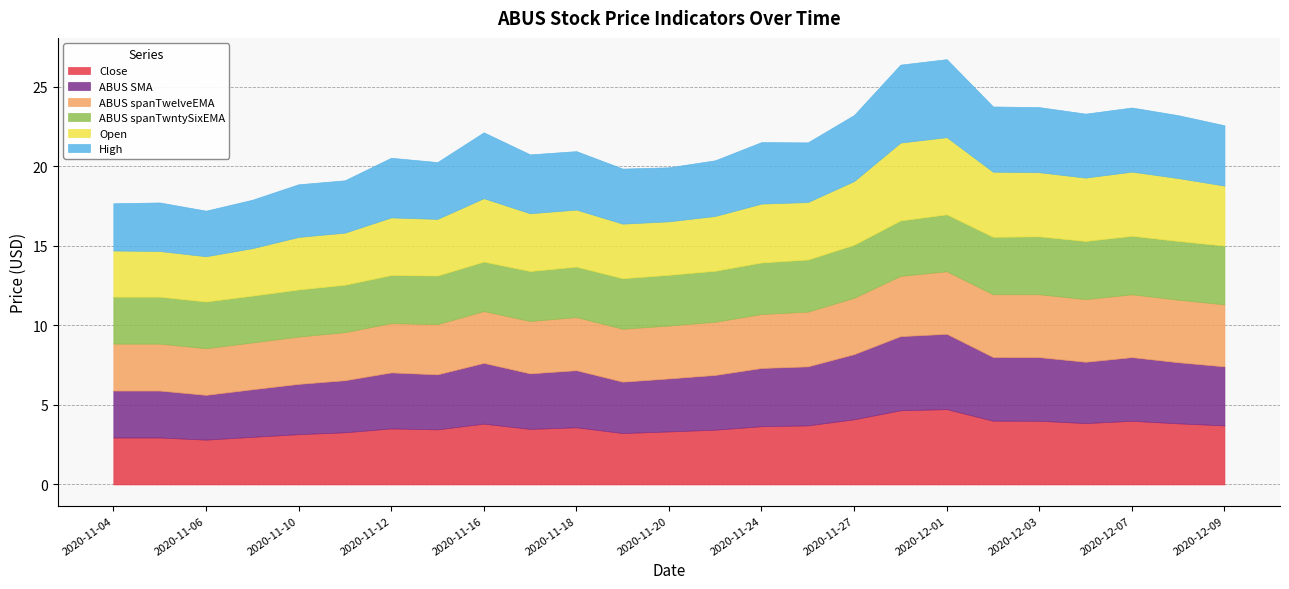

Reading left to right, what are all the values shown in this chart?

Close: 0=3.0	1=3.0	2=2.8	3=3.0	4=3.2	5=3.3	6=3.5	7=3.5	8=3.8	9=3.5	10=3.6	11=3.2	12=3.3	13=3.4	14=3.7	15=3.7	16=4.1	17=4.7	18=4.7	19=4.0	20=4.0	21=3.9	22=4.0	23=3.8	24=3.7
ABUS SMA: 0=3.0	1=3.0	2=2.8	3=3.0	4=3.2	5=3.3	6=3.5	7=3.5	8=3.8	9=3.5	10=3.6	11=3.2	12=3.3	13=3.4	14=3.7	15=3.7	16=4.1	17=4.7	18=4.7	19=4.0	20=4.0	21=3.9	22=4.0	23=3.8	24=3.7
ABUS spanTwelveEMA: 0=3.0	1=3.0	2=2.9	3=2.9	4=3.0	5=3.0	6=3.1	7=3.2	8=3.3	9=3.3	10=3.3	11=3.3	12=3.3	13=3.3	14=3.4	15=3.4	16=3.5	17=3.8	18=3.9	19=3.9	20=4.0	21=3.9	22=3.9	23=3.9	24=3.9
ABUS spanTwntySixEMA: 0=3.0	1=3.0	2=2.9	3=2.9	4=3.0	5=3.0	6=3.0	7=3.1	8=3.1	9=3.1	10=3.2	11=3.2	12=3.2	13=3.2	14=3.2	15=3.3	16=3.3	17=3.5	18=3.6	19=3.6	20=3.6	21=3.7	22=3.7	23=3.7	24=3.7
Open: 0=2.9	1=2.9	2=2.8	3=3.0	4=3.3	5=3.3	6=3.6	7=3.6	8=4.0	9=3.6	10=3.6	11=3.4	12=3.4	13=3.4	14=3.7	15=3.6	16=4.0	17=4.9	18=4.8	19=4.1	20=4.0	21=4.0	22=4.0	23=4.0	24=3.8
High: 0=3.0	1=3.0	2=2.9	3=3.0	4=3.3	5=3.3	6=3.8	7=3.6	8=4.1	9=3.7	10=3.7	11=3.5	12=3.4	13=3.5	14=3.9	15=3.8	16=4.2	17=4.9	18=4.9	19=4.1	20=4.1	21=4.0	22=4.0	23=4.0	24=3.8